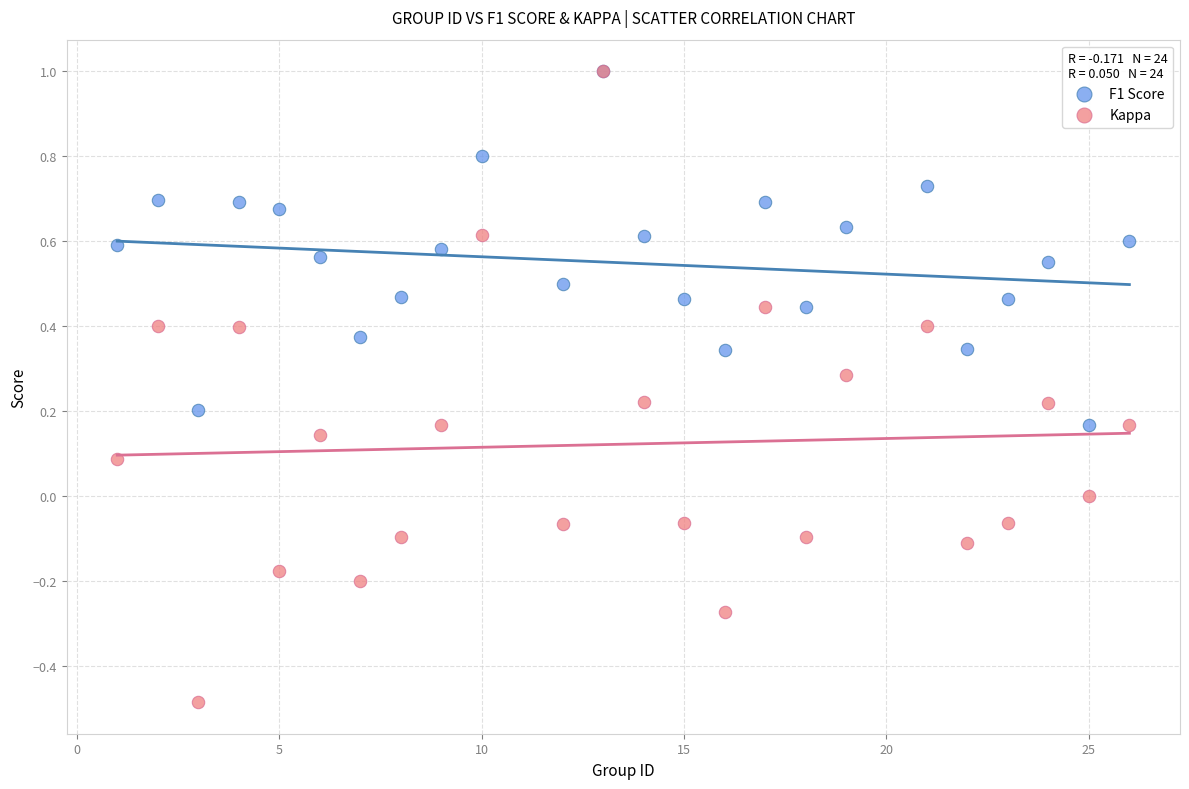

What are all the series names shown in the legend?

F1 Score, Kappa